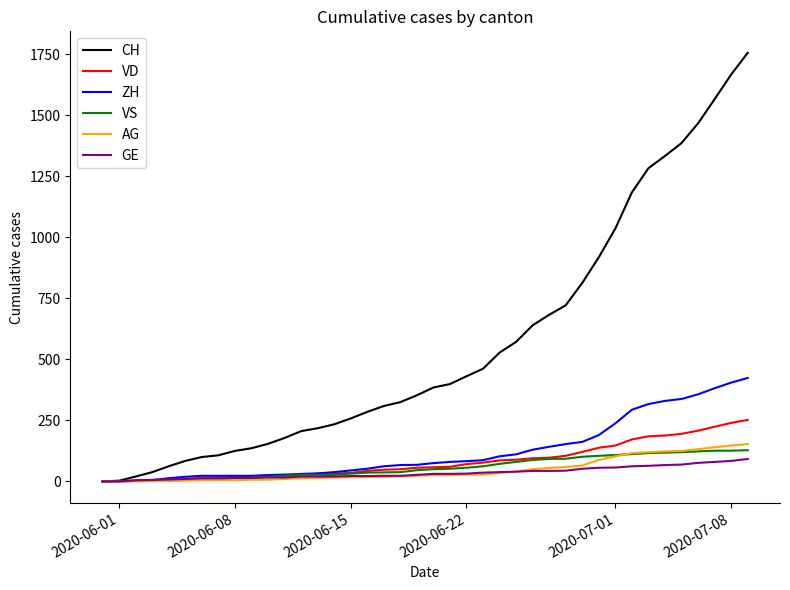

What is the maximum value shown in the chart?

1757